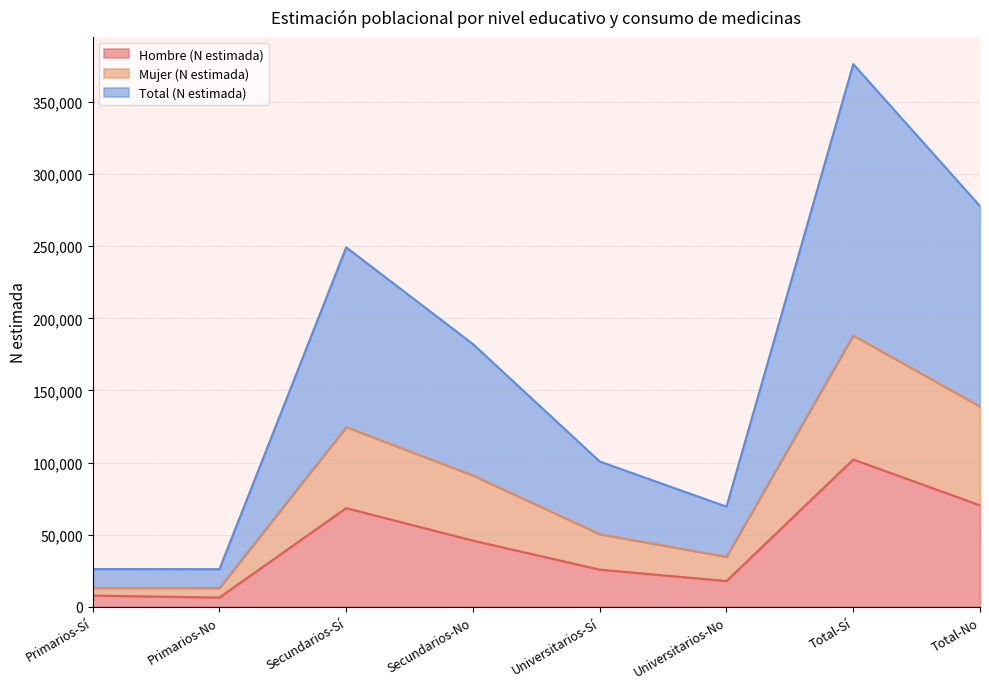

True or false: Hombre (N estimada) has more than 0 interior local peaks.

True